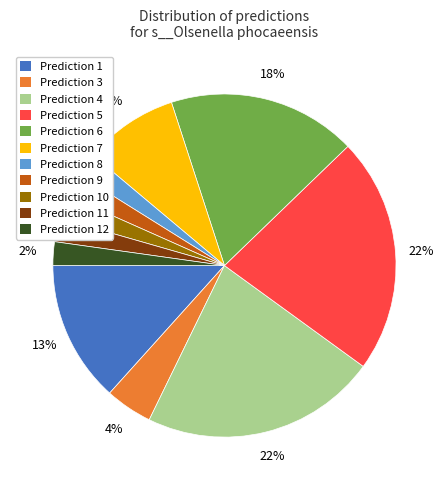

Is there a majority slice in this chart?

No